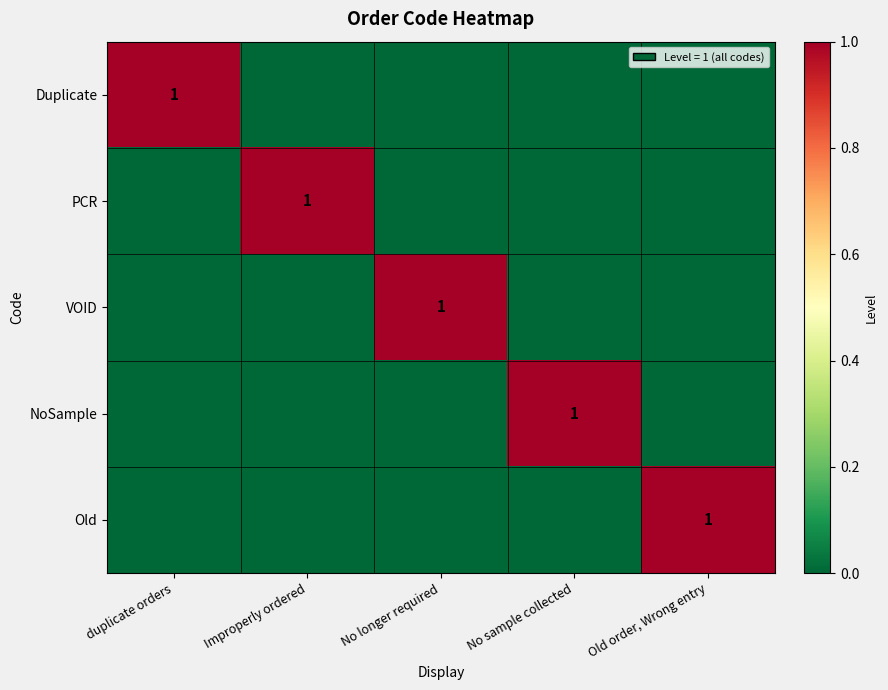

What is the total value across all series at duplicate orders?

1